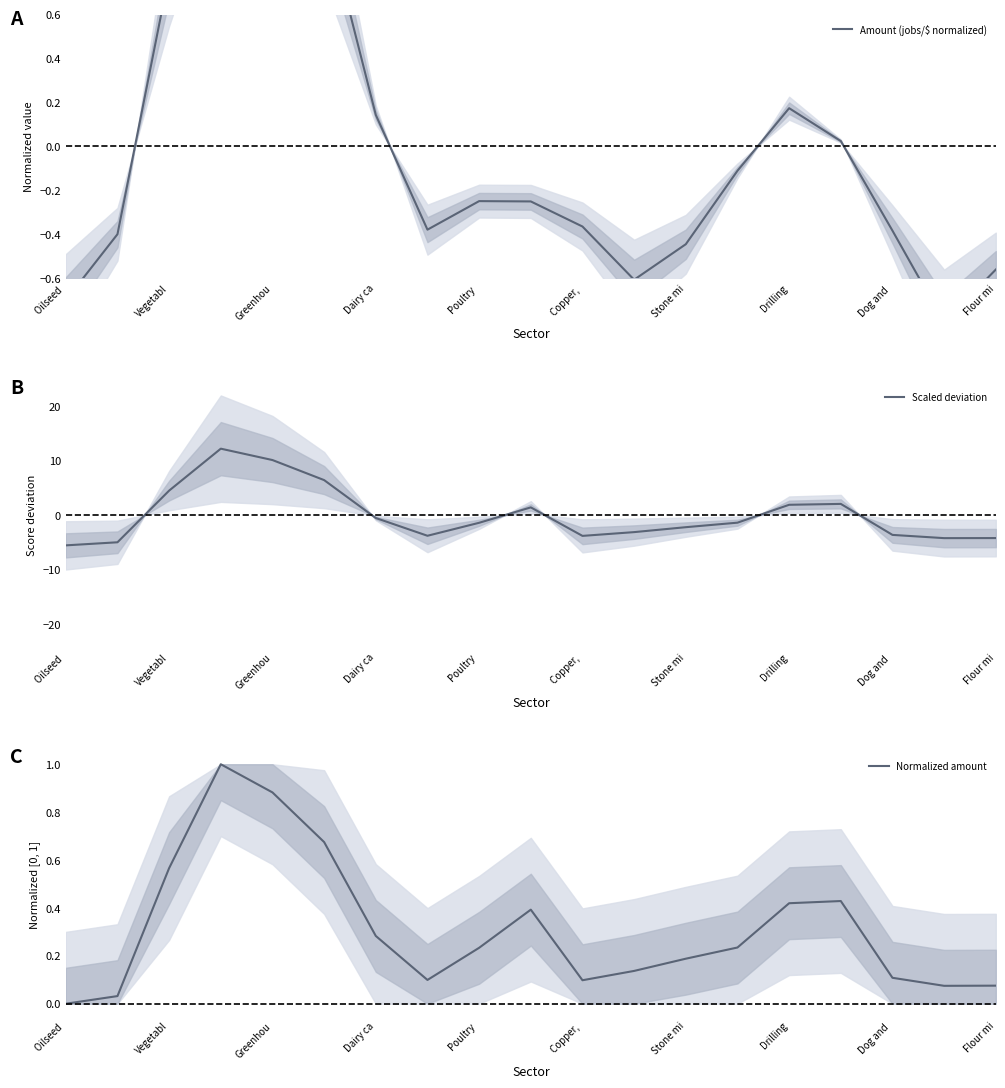

Which label corresponds to the smallest value in the chart?

Oilseed 